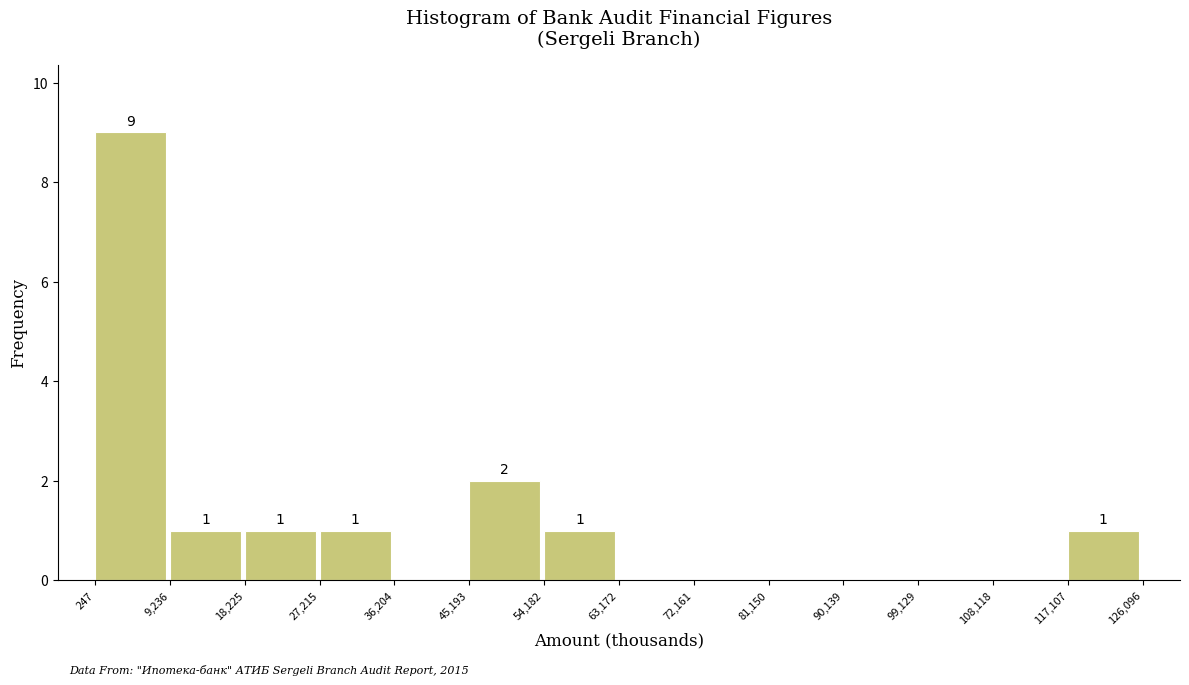

Which range on the x-axis has the tallest bar?

247 to 9,236